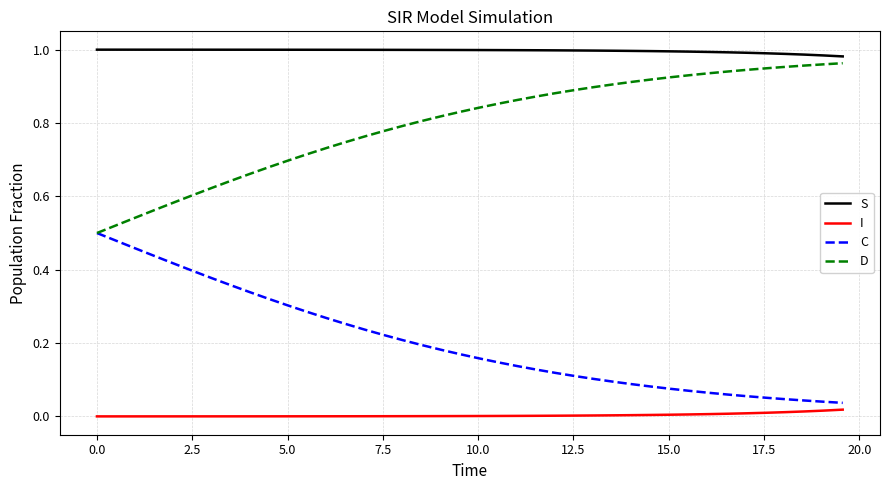

Which series has the largest total across all categories?

S